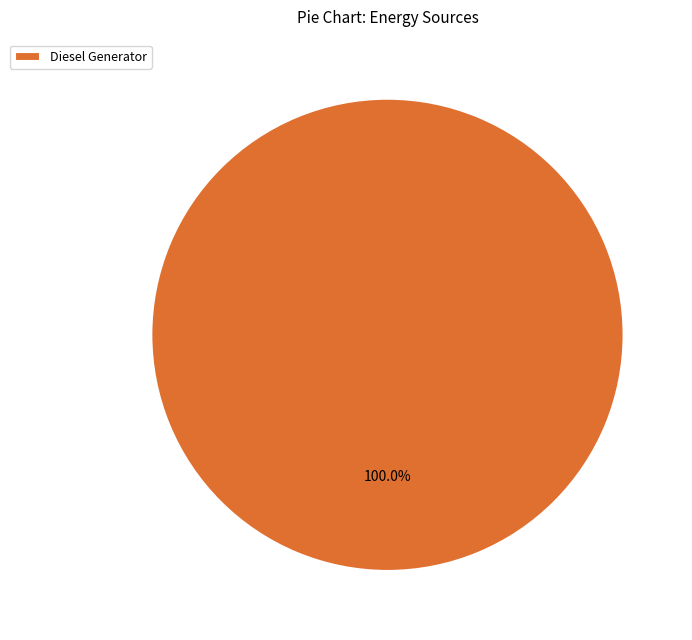

Which slice represents more than half of the pie?

Diesel Generator